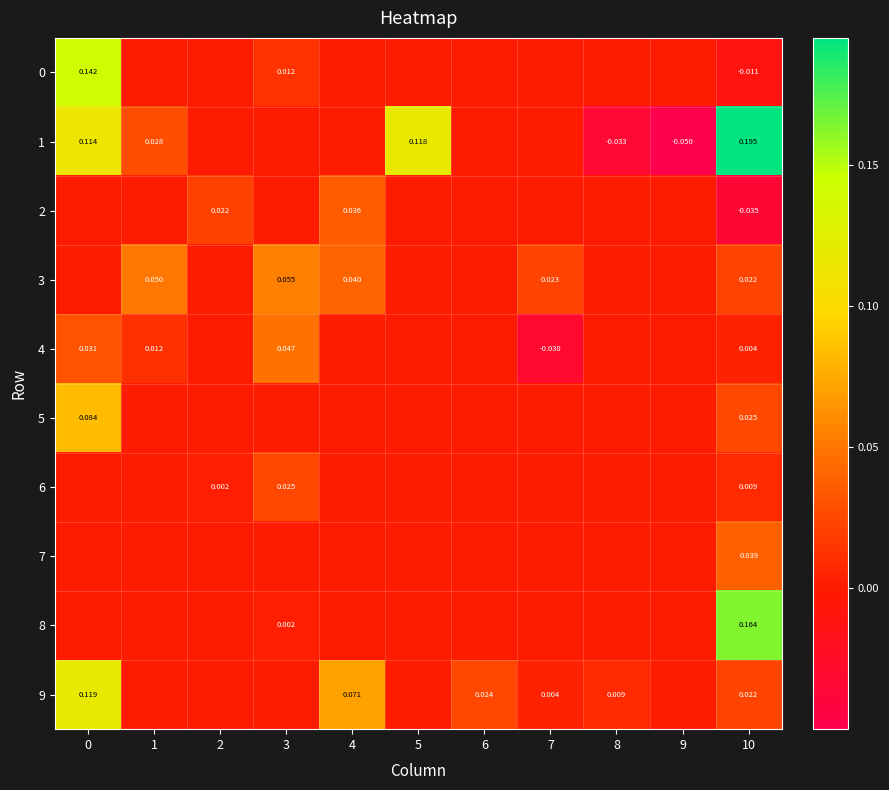

What is the difference between the maximum and minimum values in the 4 series?

0.1